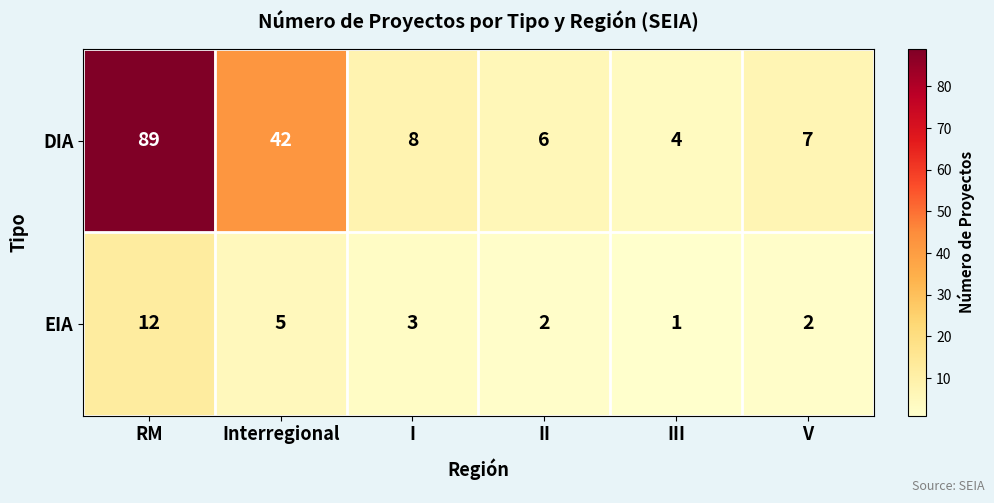

At which category does the chart reach its minimum across all series?

III